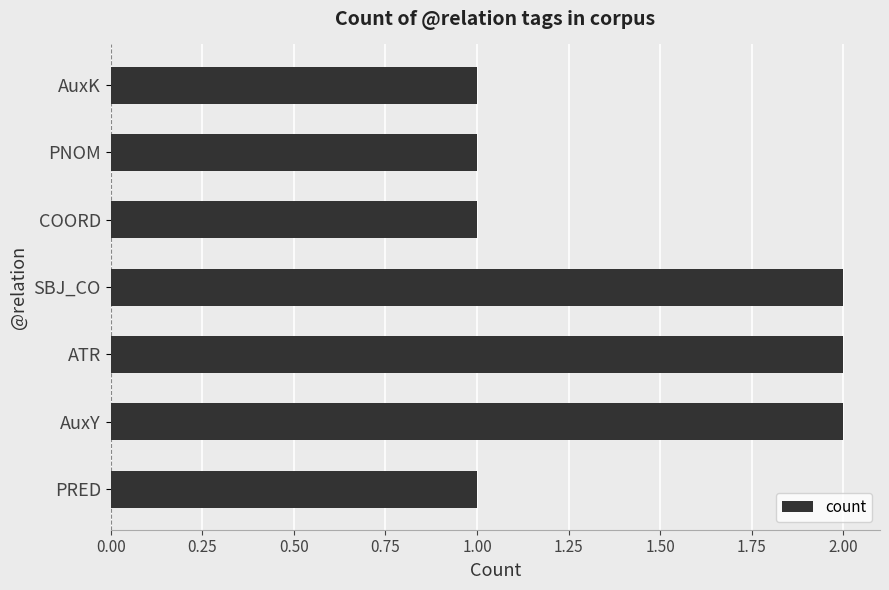

What is the ratio of the value at PNOM to the value at PRED?

1.0